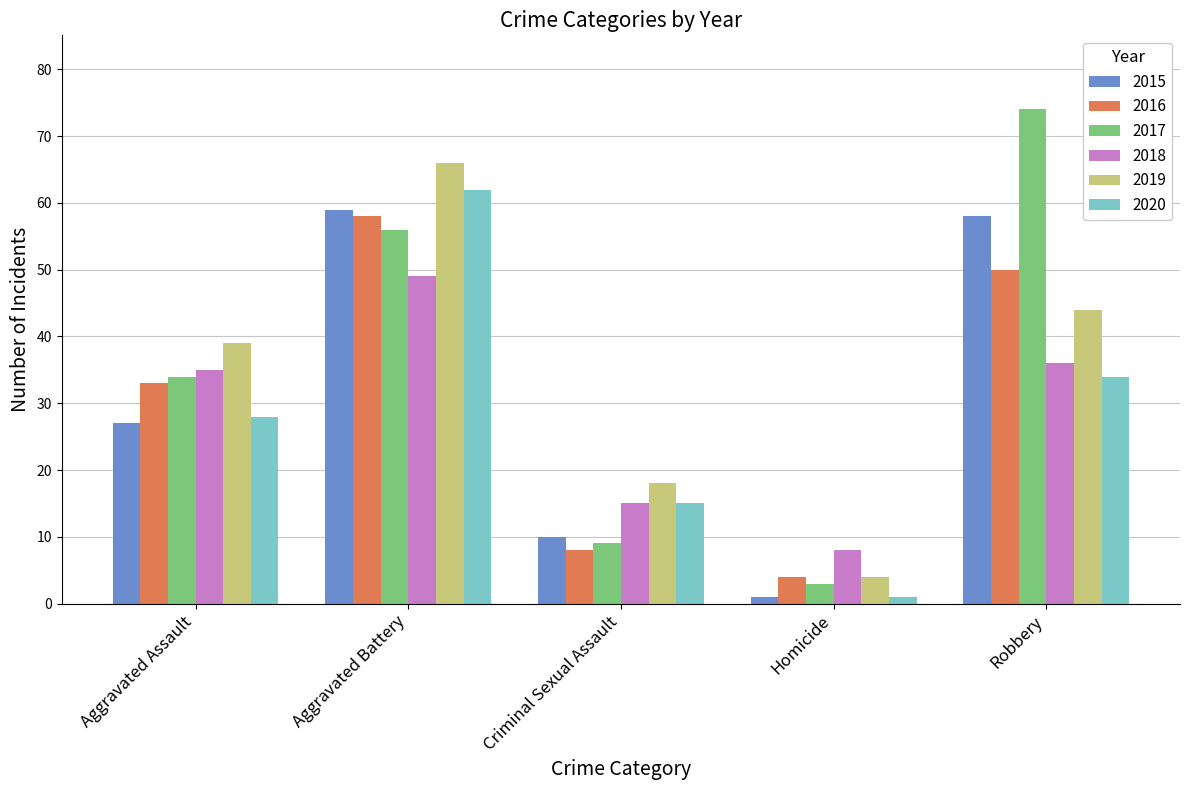

What is the sum of the 2016 values at Aggravated Assault and Homicide?

37